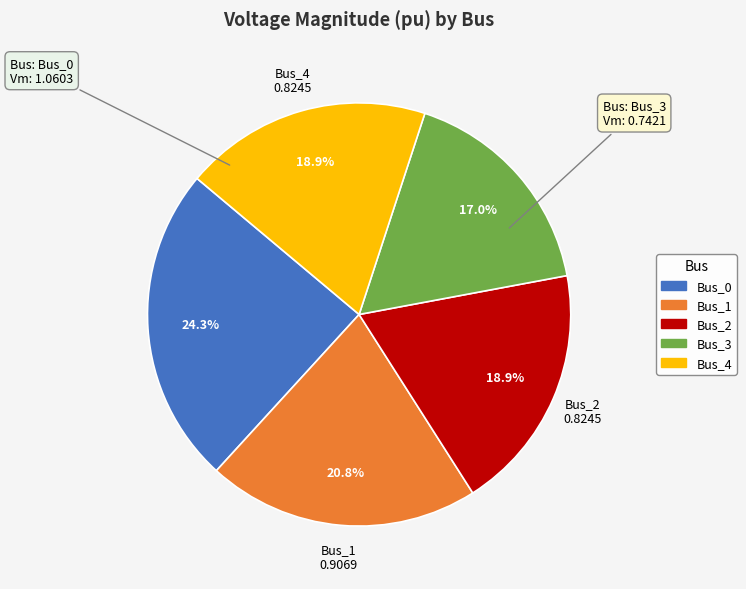

Which category has the smallest portion of the pie?

Bus_3